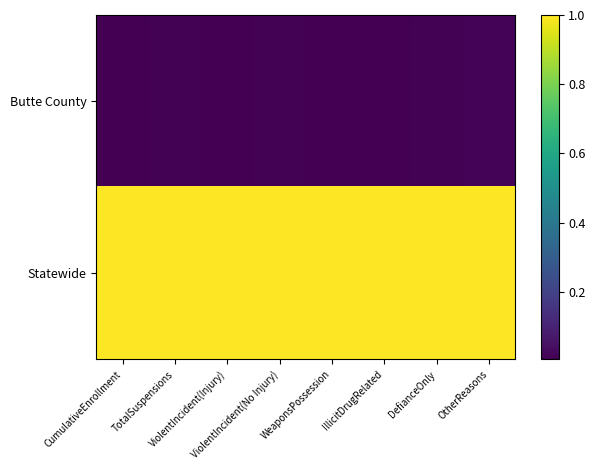

Count the number of data series in this chart.

2